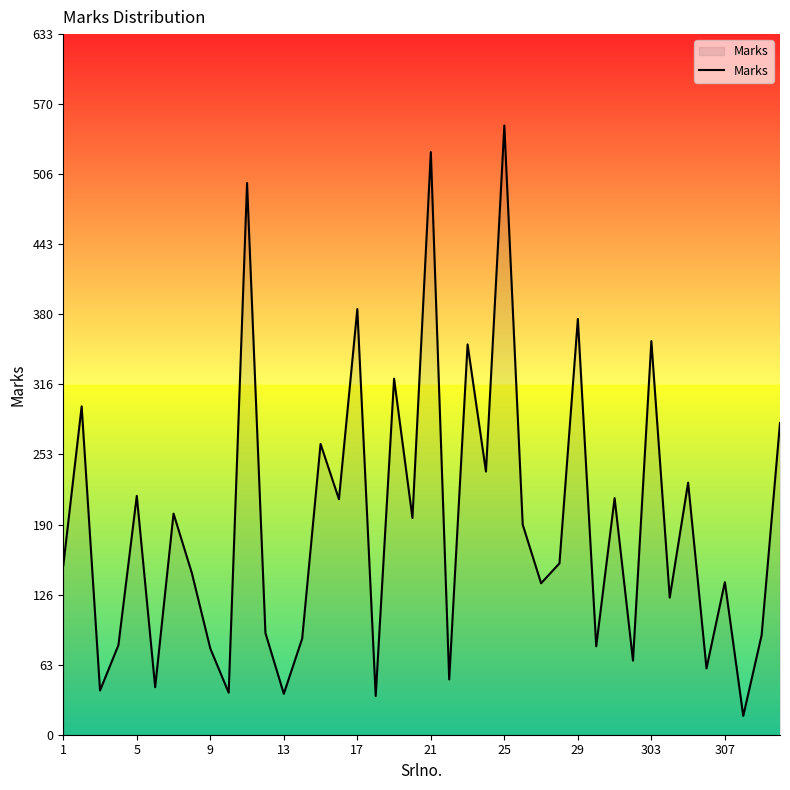

What is the smallest value displayed?

17